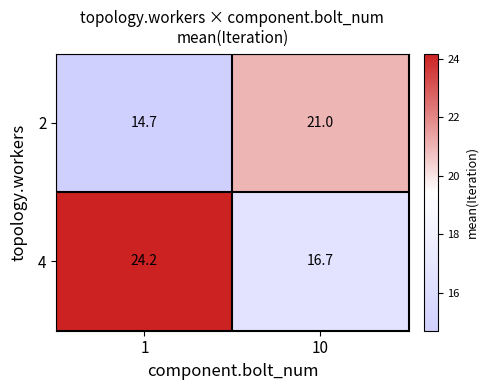

Which category has the highest value across all series?

1